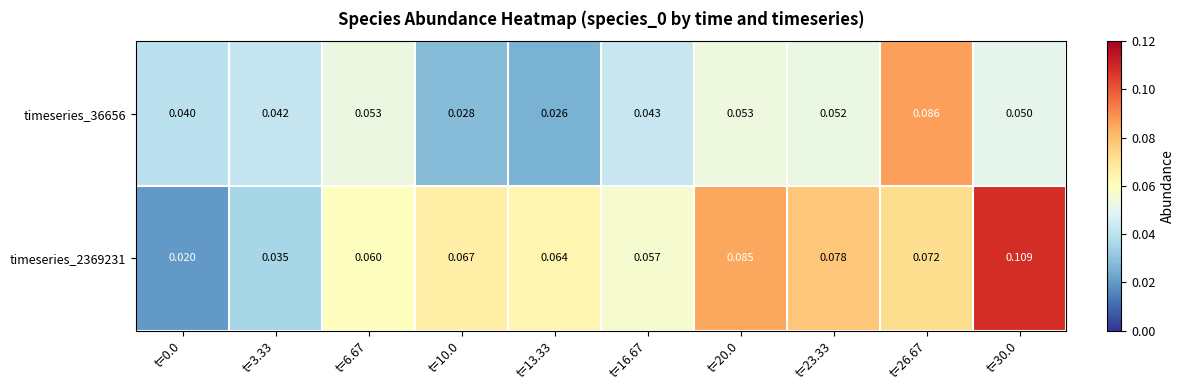

What is the total value across all series at t=30.0?

0.2